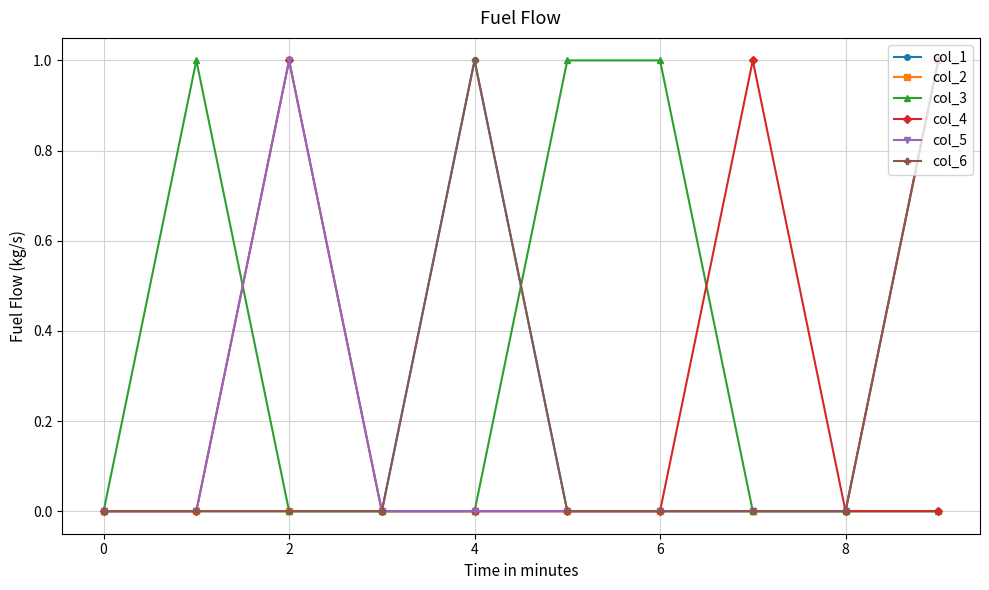

What is the maximum value for col_6?

1